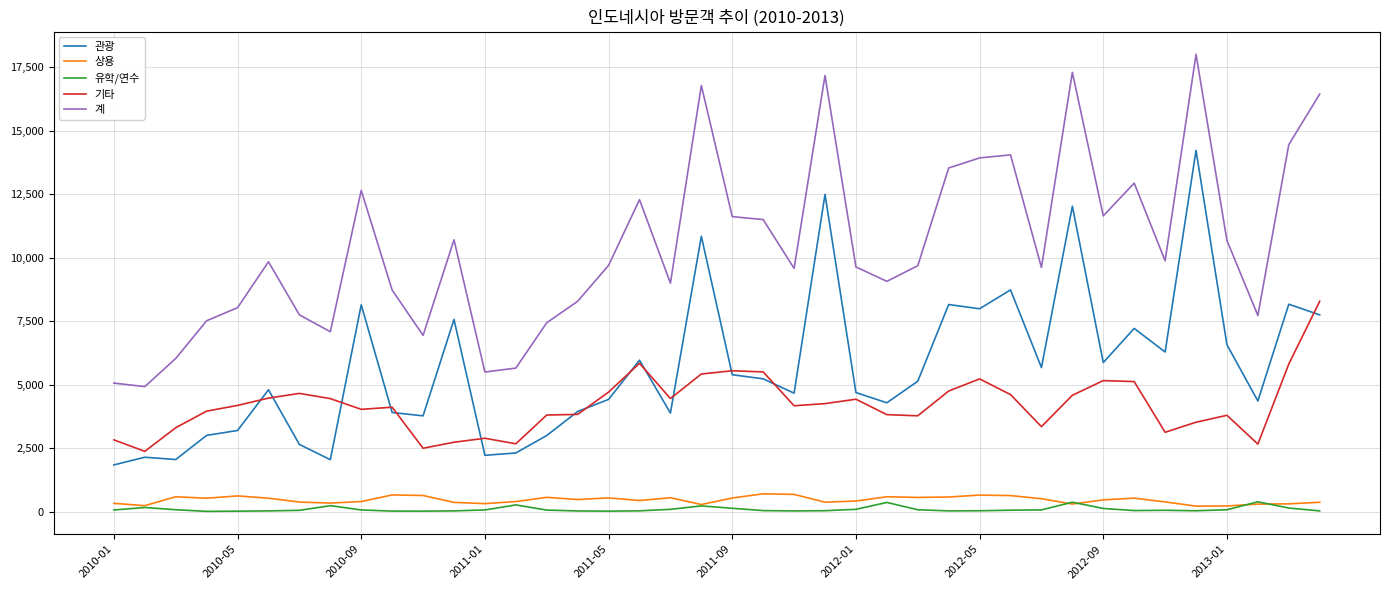

Which series has the largest total across all categories?

계